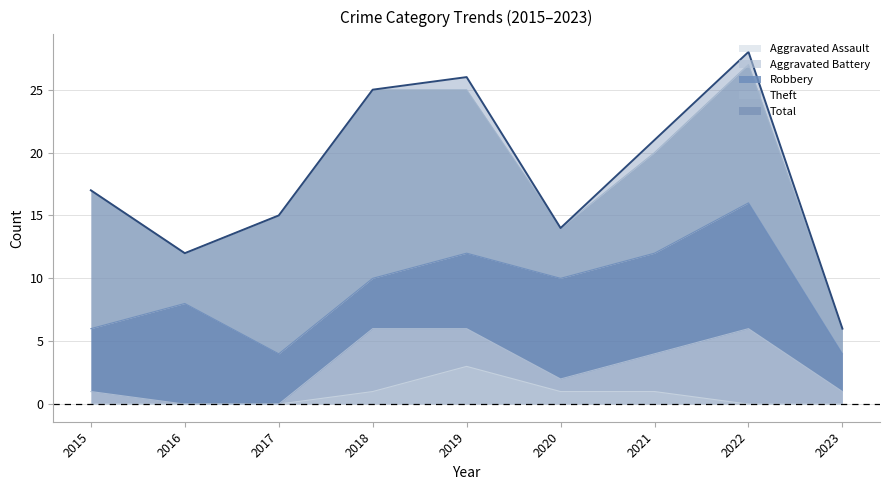

The value of Aggravated Assault at 2020 is 1. True or false?

True